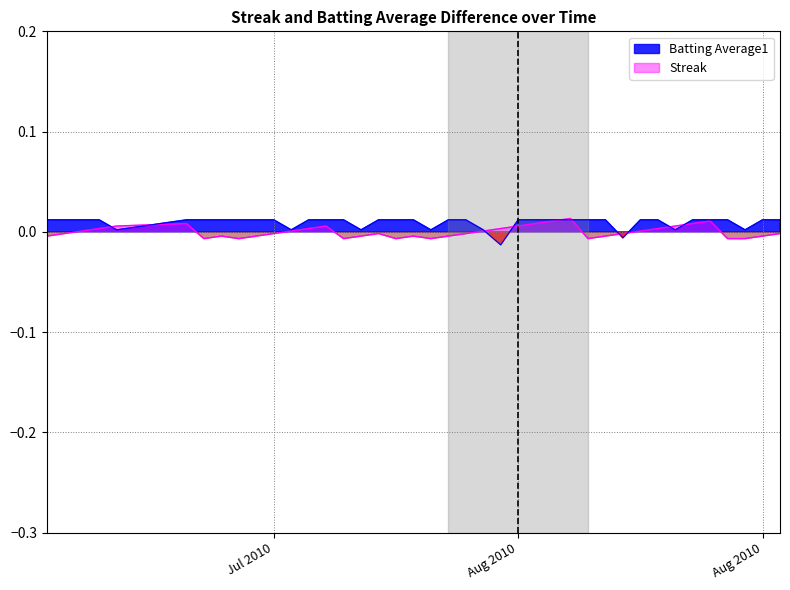

How many interior local valleys does the Batting Average1 series have?

8